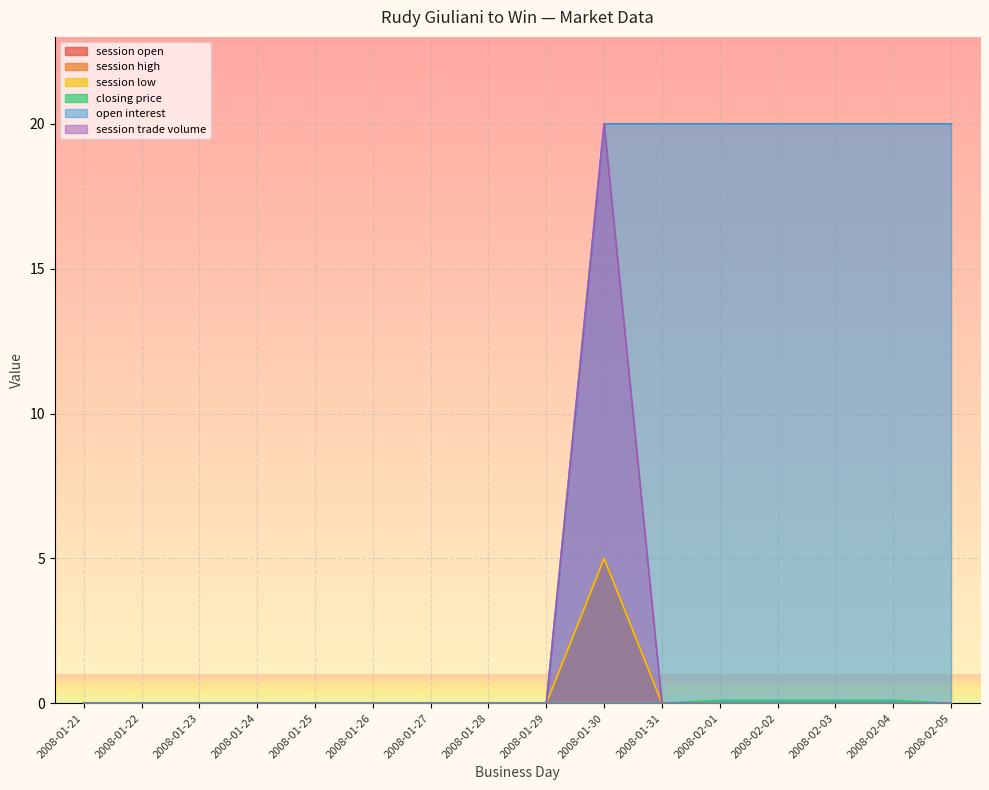

What position from the right is 2008-01-22?

15